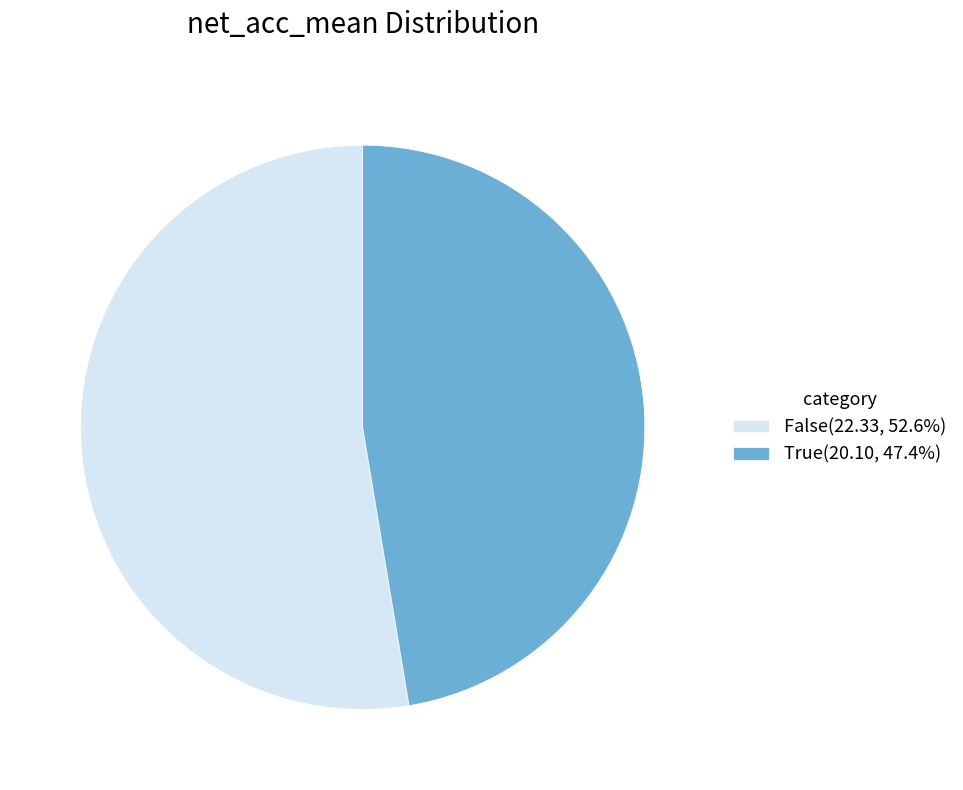

What is the ratio of the value at True(20.10, 47.4%) to the value at False(22.33, 52.6%)?

0.9